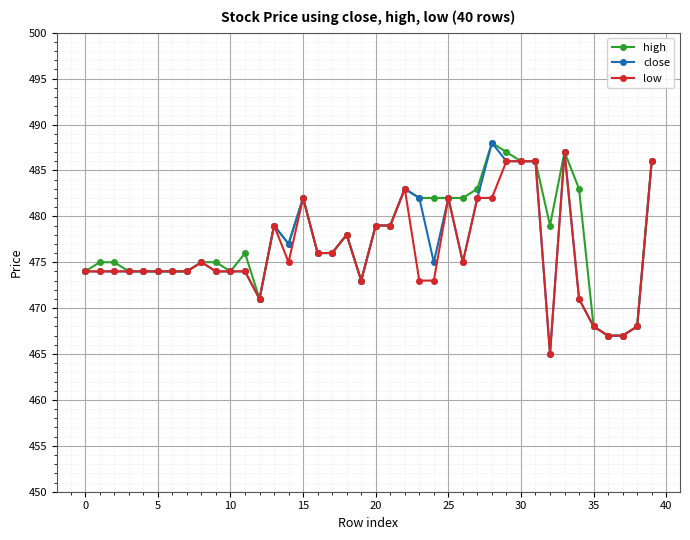

Which series has the largest total across all categories?

high